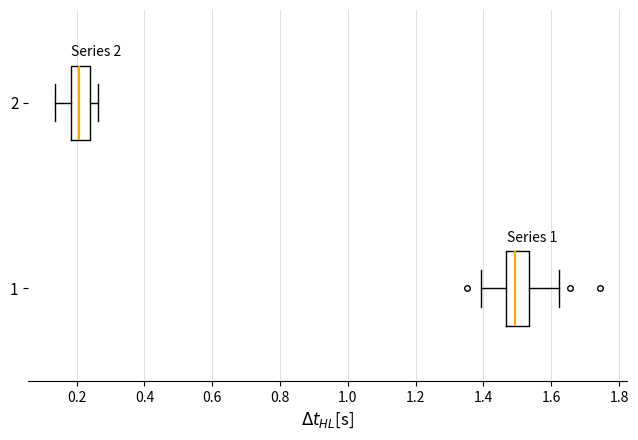

Reading bottom to top, read every box against the x-axis: the position of its median line, the range the box covers, and the ends of its whiskers. The values are not printed on the chart, so give them approximately, as read against the axis.

1: median 1.50, box 1.46 to 1.54, whiskers 1.40 to 1.62
2: median 0.20, box 0.18 to 0.24, whiskers 0.14 to 0.26